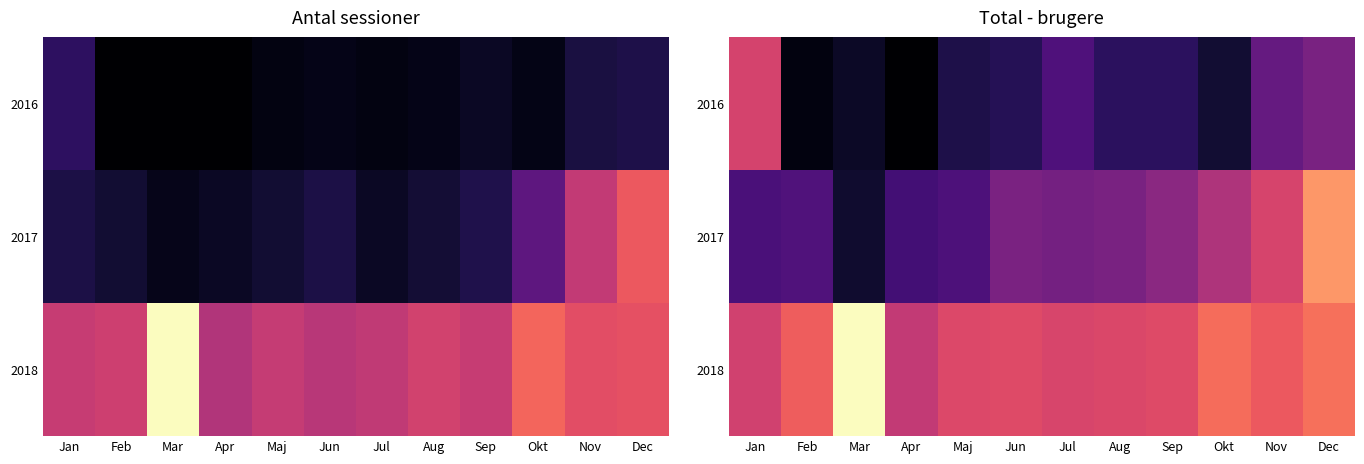

The value of 2016 at Apr is 37025. True or false?

False